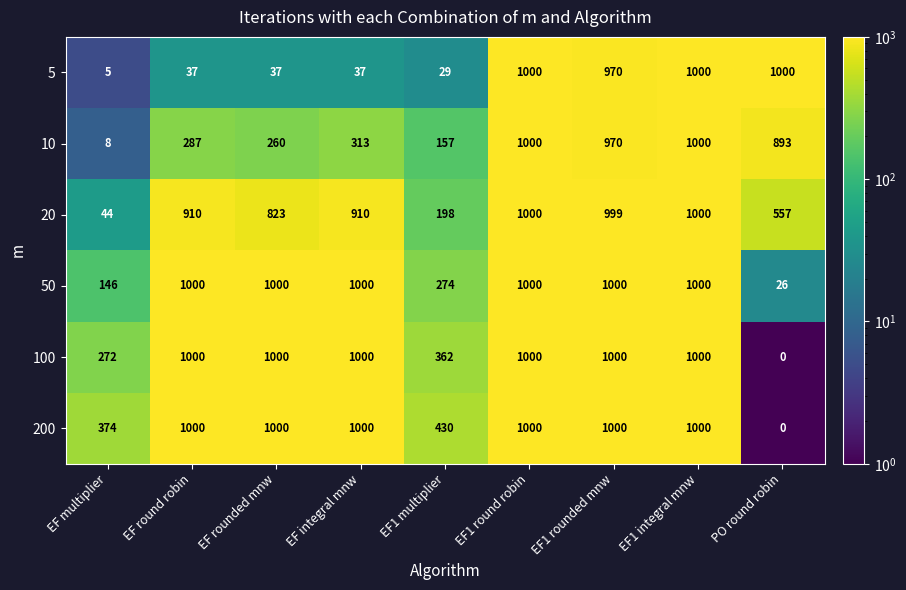

The 5 series shows 5 at EF multiplier. True or false?

True